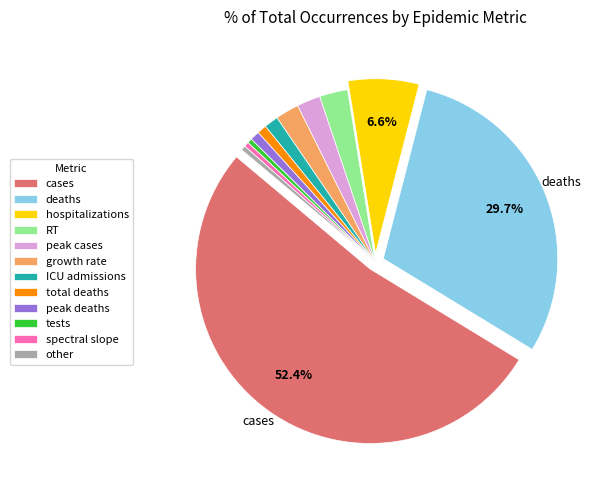

Which slice is the largest?

cases